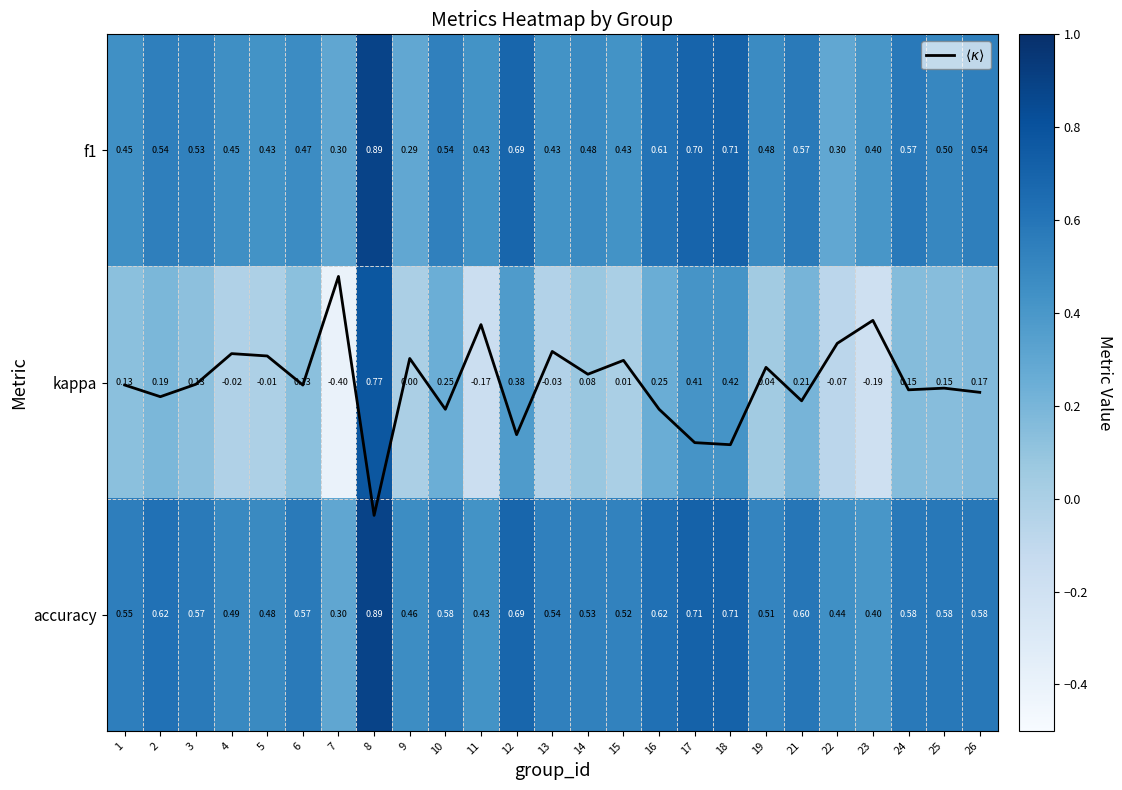

Is it true that accuracy equals 0.9 at 3?

False